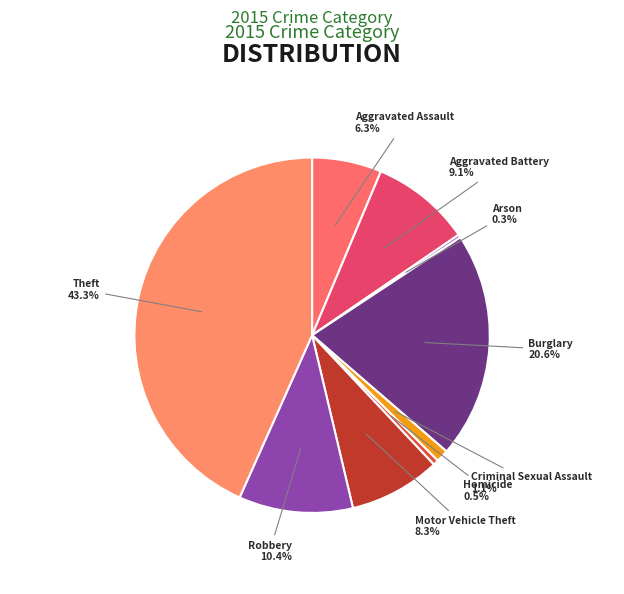

How many segments does this pie chart have?

9